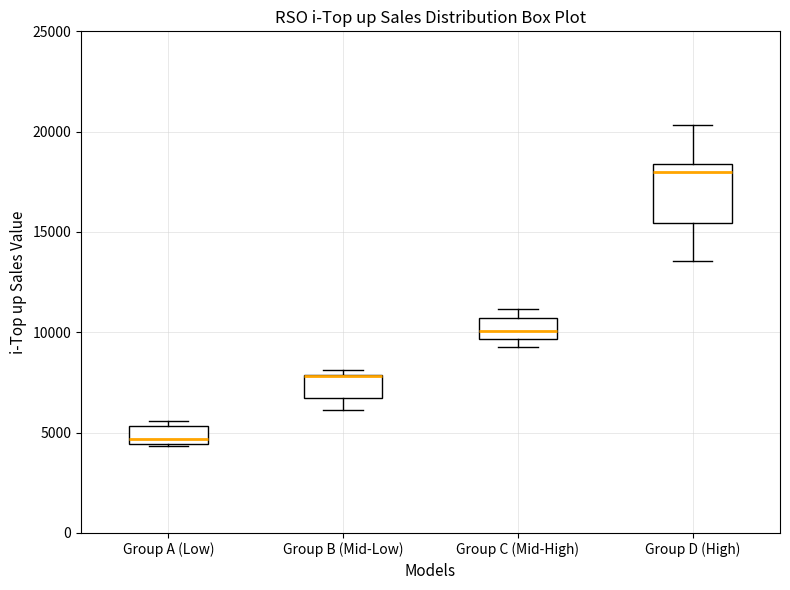

Comparing the boxes themselves (not the whiskers), which one is the tallest?

Group D (High)